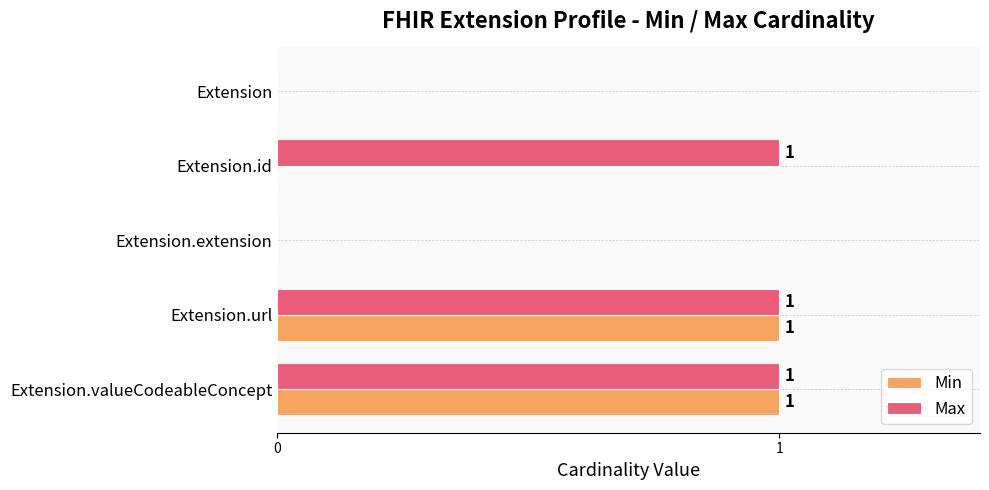

Is it true that Max equals 1 at Extension.id?

True